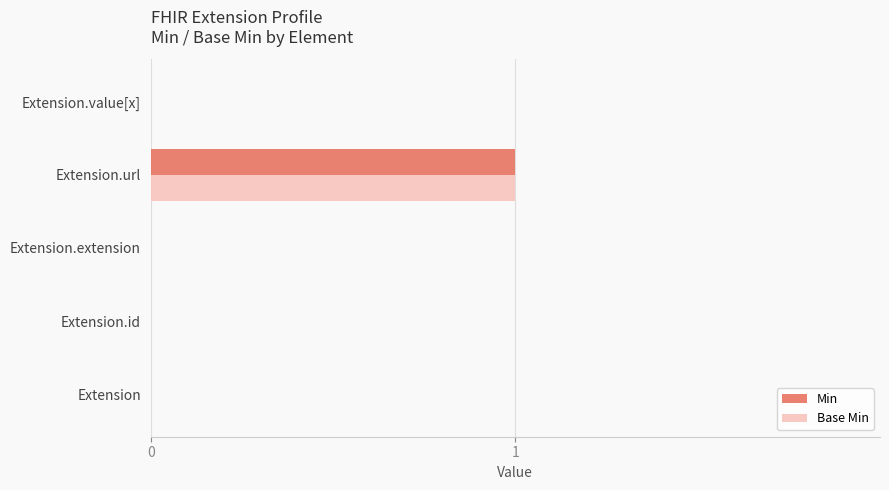

Which category has the highest value across all series?

Extension.url